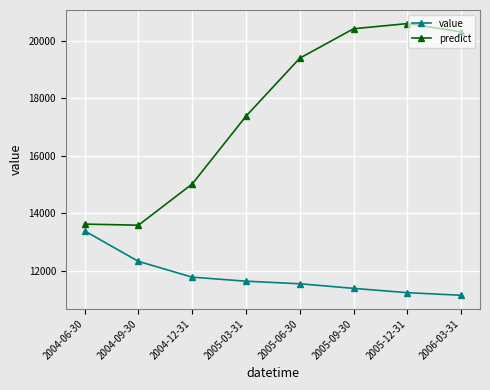

What is the lowest value of the predict series?

13589.2